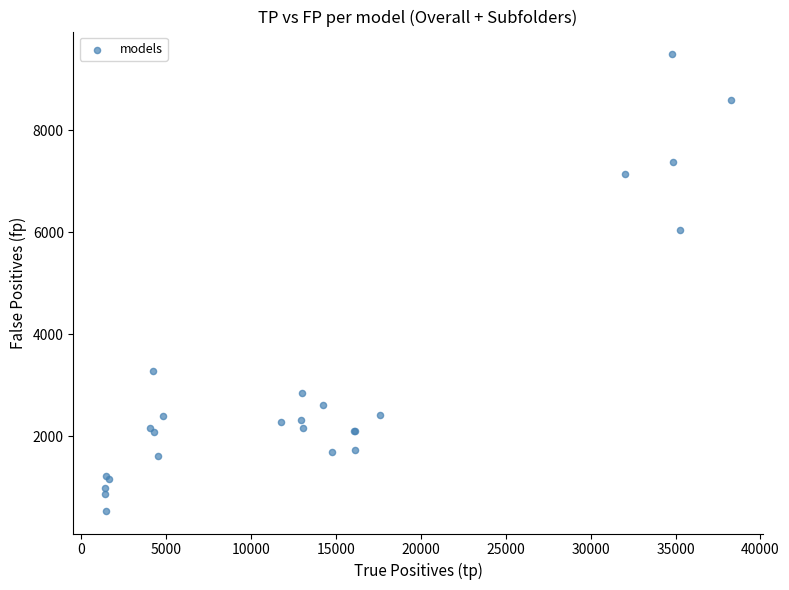

What Y value in the scatter plot is closest to 5013?

6040